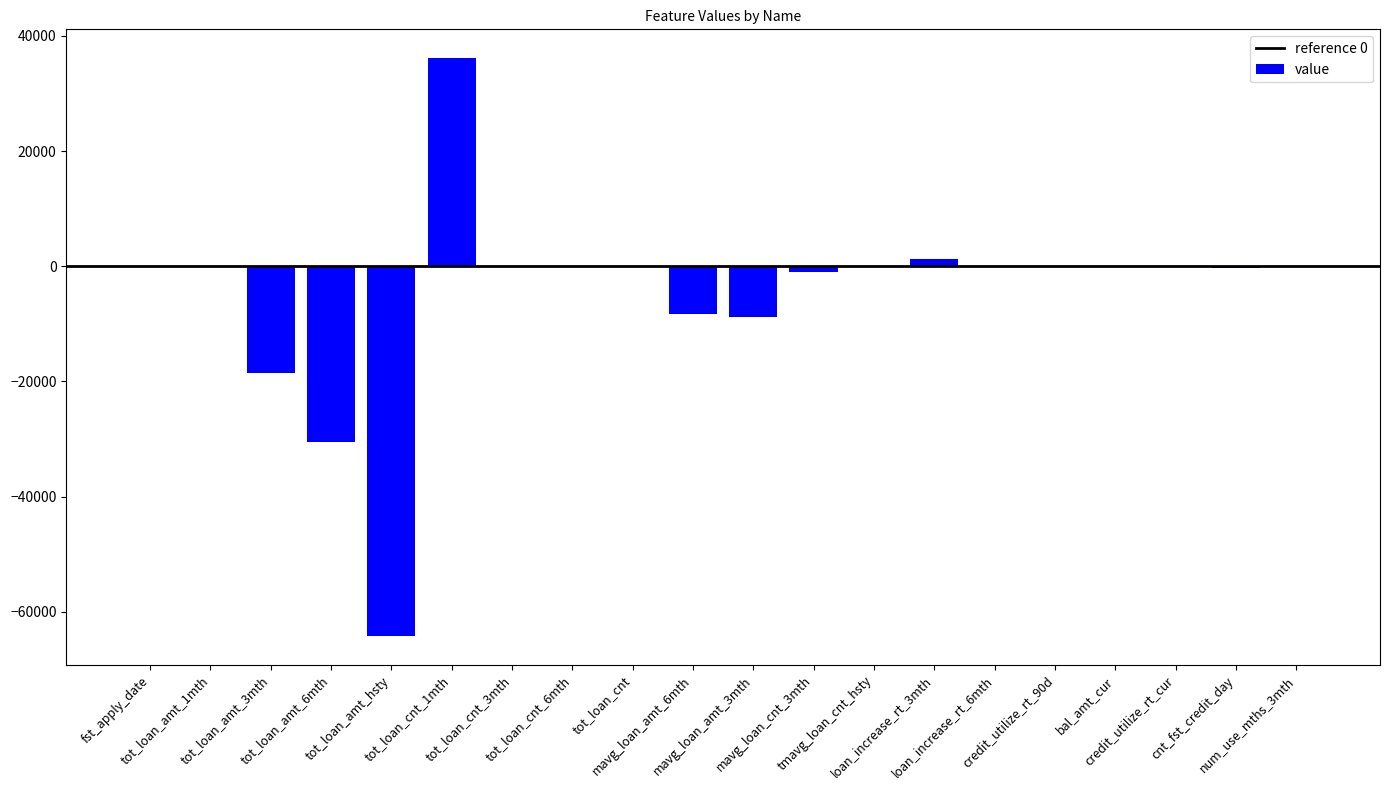

Does the chart contain stacked bars?

No